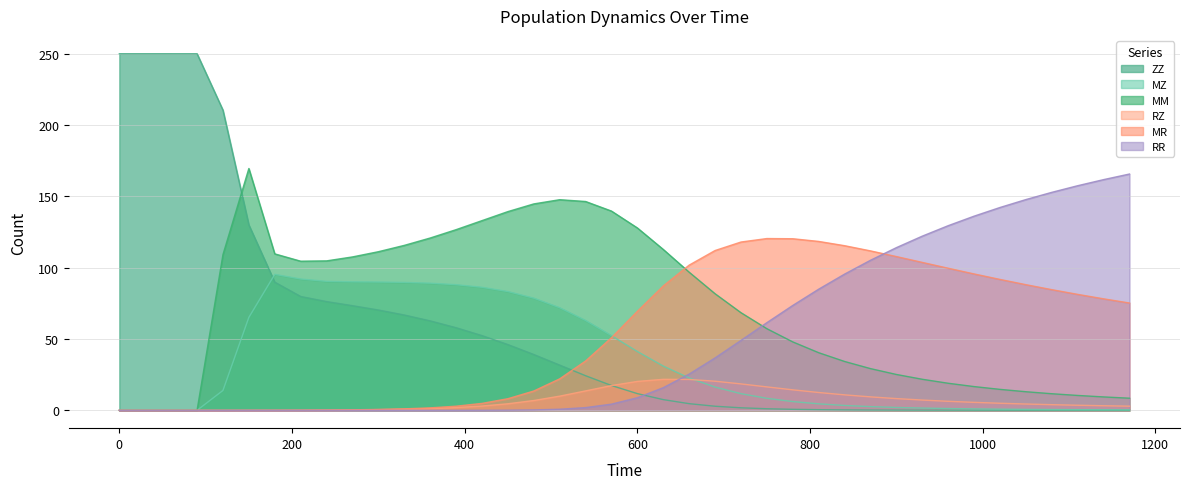

What is the highest value of the MZ series?

95.3